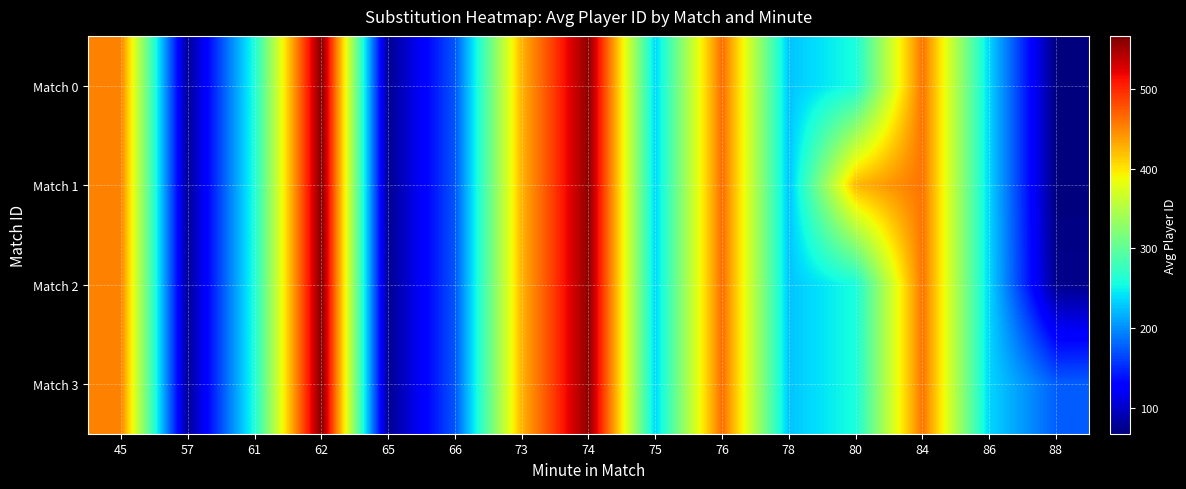

Which series has the largest range (max minus min)?

Match 0